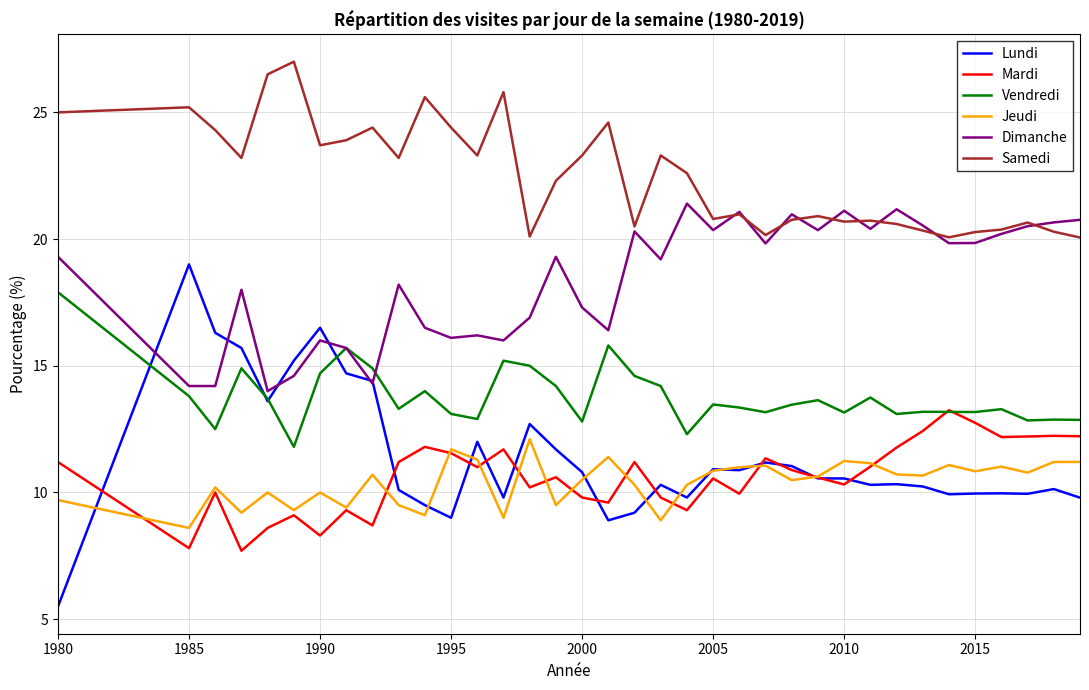

How many distinct data groups are displayed?

6